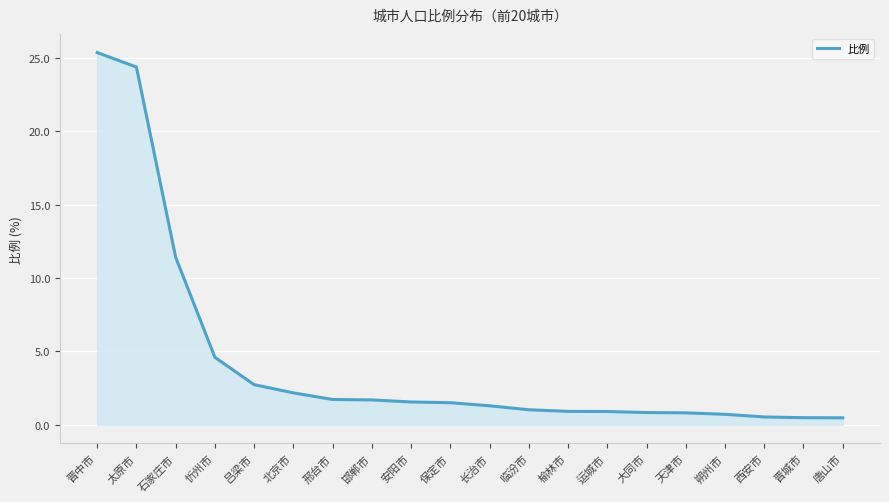

True or false: the data shows 1.7 at 邢台市.

True